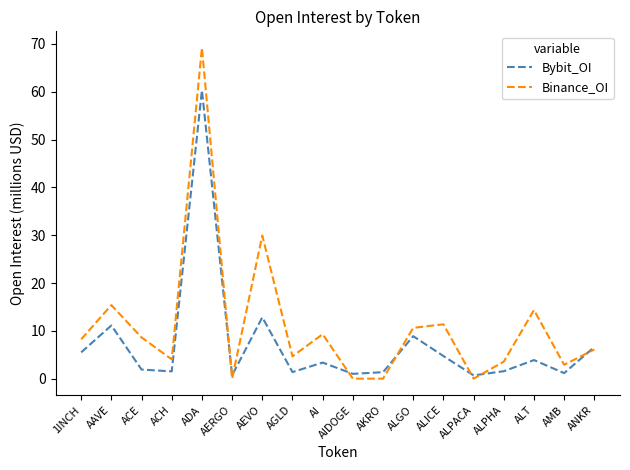

Is it true that Binance_OI equals 1.9 at AGLD?

False